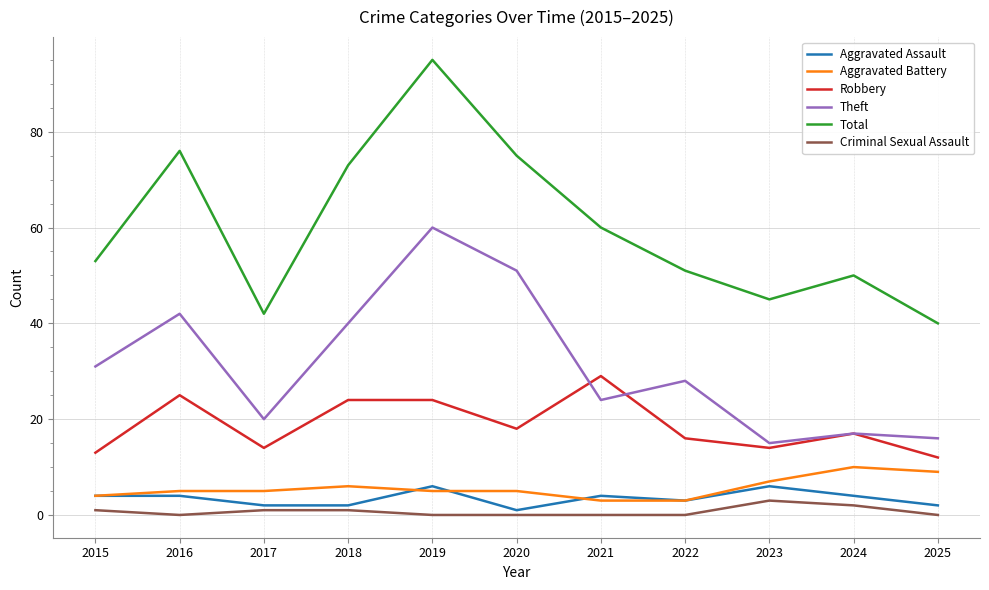

What is the maximum value for Robbery?

29